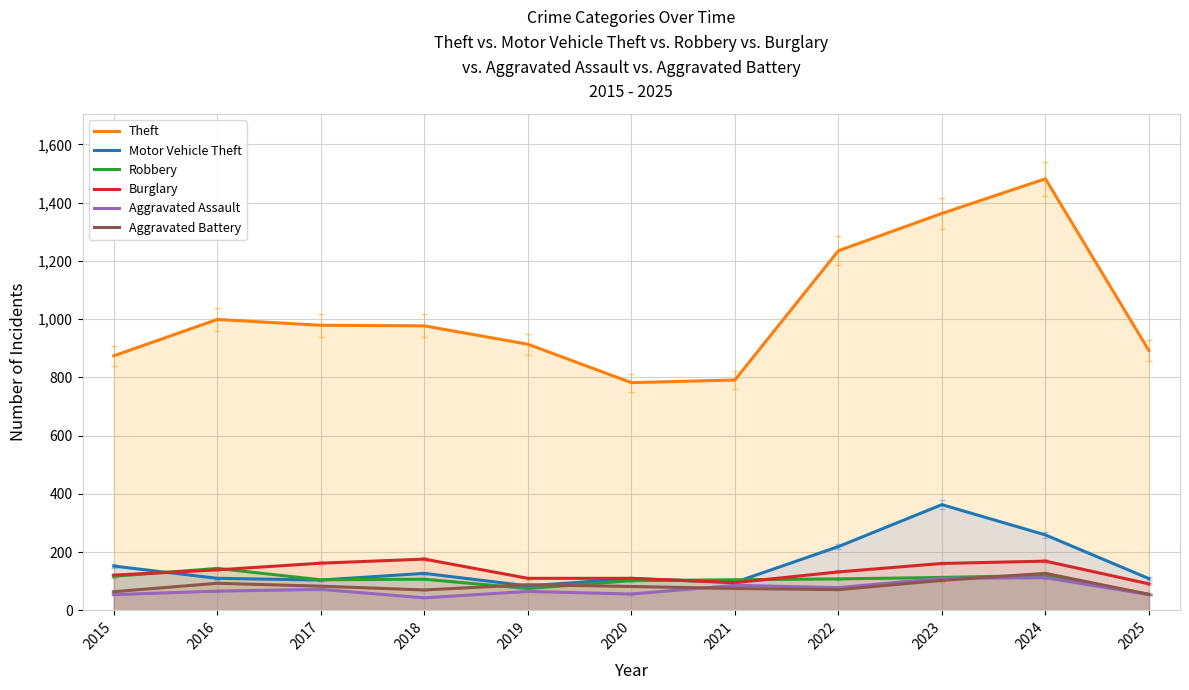

Rank the series at 2017 from lowest to highest value.

Aggravated Assault, Aggravated Battery, Motor Vehicle Theft, Robbery, Burglary, Theft